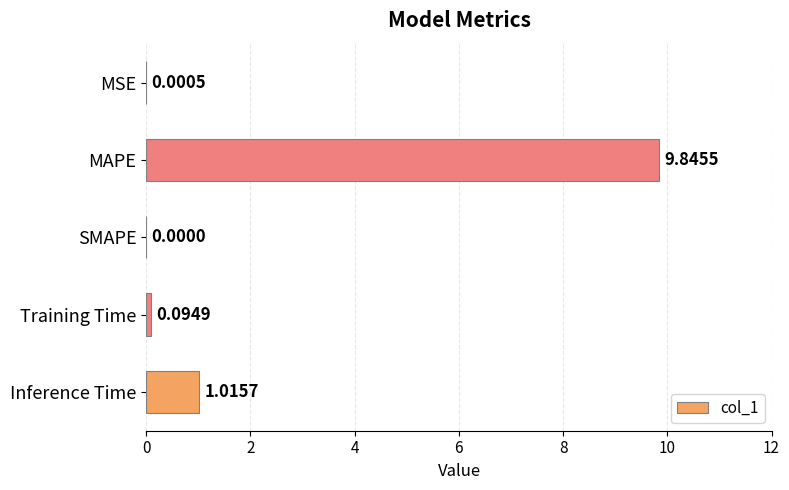

What is the sum of all values?

11.0